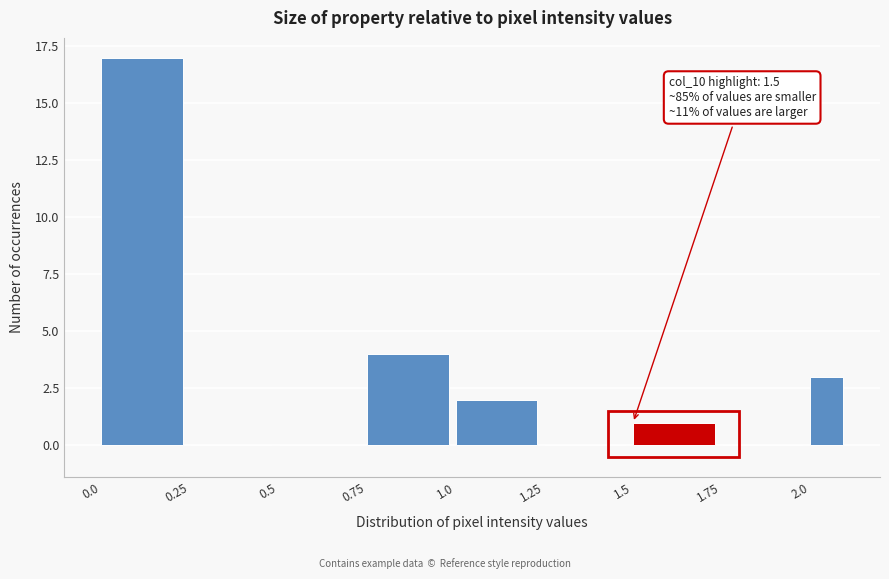

Around what value on the x-axis is the tallest bar? Give the approximate position of its centre, as read against the axis.

0.10